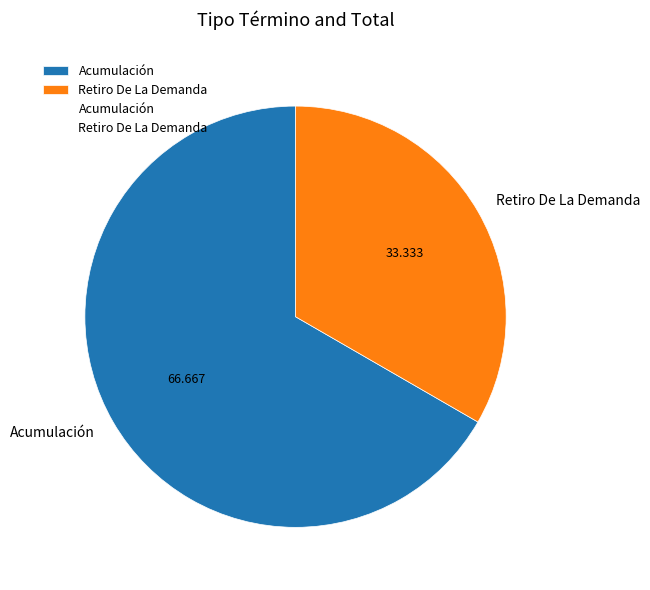

Which has a higher value, Acumulación or Retiro De La Demanda?

Acumulación